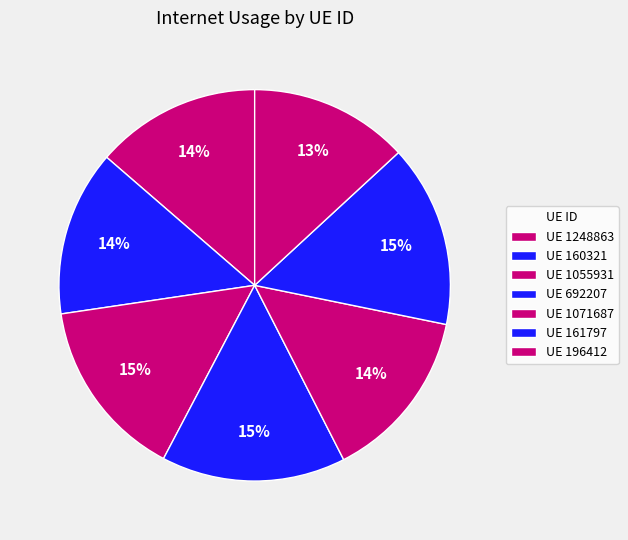

How many slices are in this pie chart?

7